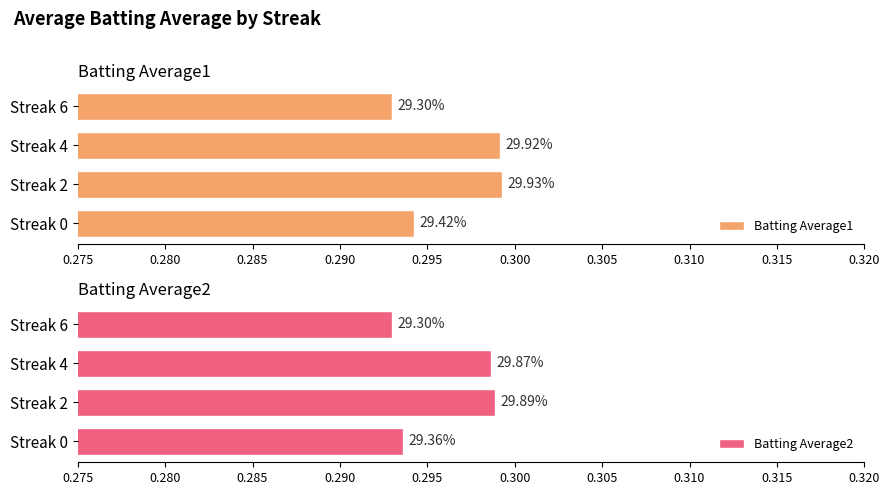

Which series has the largest range (max minus min)?

Batting Average1